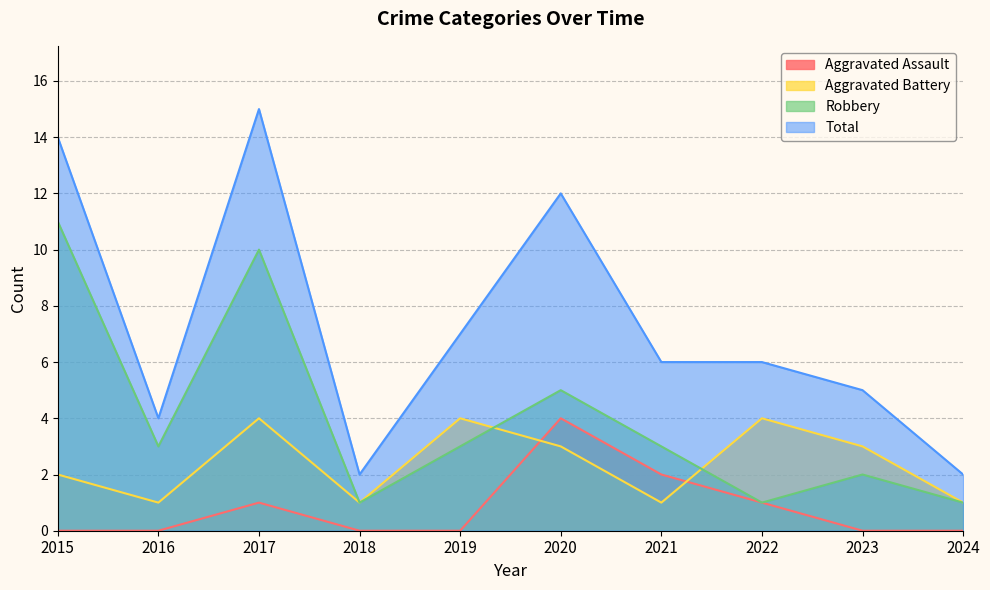

List the labels in order of Aggravated Battery value, smallest first.

2016, 2018, 2021, 2024, 2015, 2020, 2023, 2017, 2019, 2022